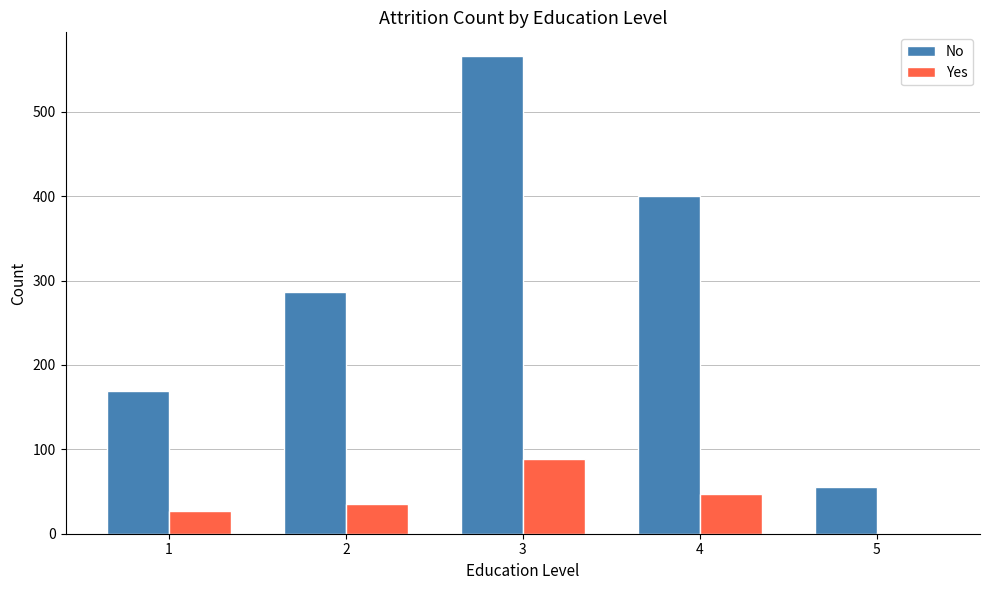

The value of No at 5 is 86. True or false?

False